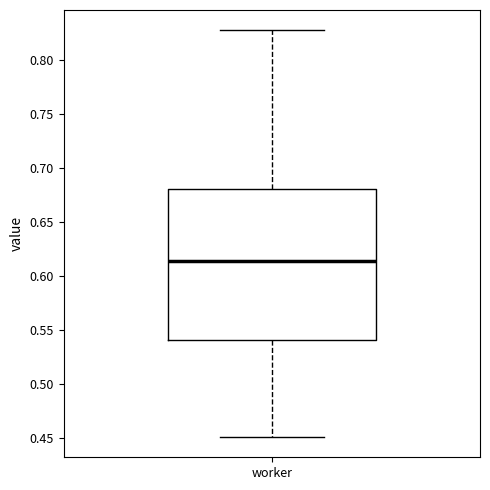

Transcribe this box plot: give where the median line is, the range the box spans, and where the two whiskers end, as read against the y-axis. The values are not printed on the chart, so give them approximately, as read against the axis.

median 0.615, box 0.540 to 0.680, whiskers 0.450 to 0.825